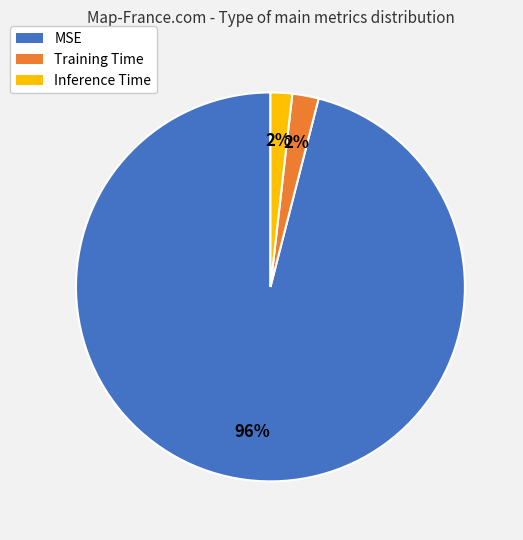

What percentage is the Training Time slice, to the nearest percent?

2%